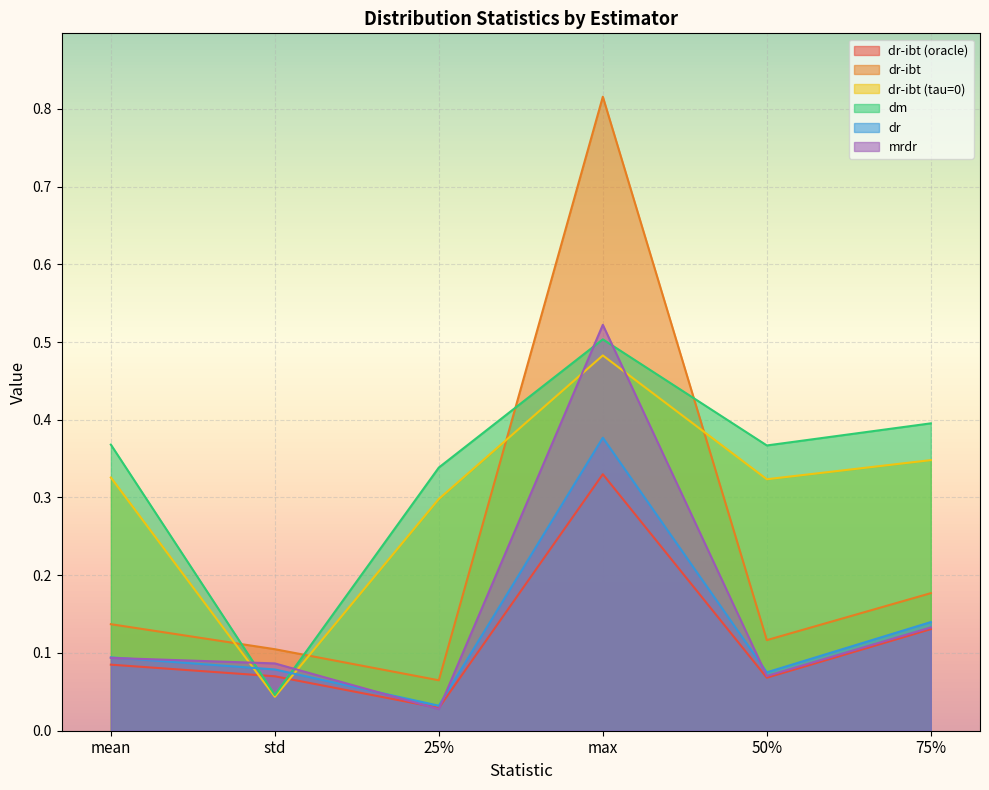

What is the greatest value displayed?

0.8